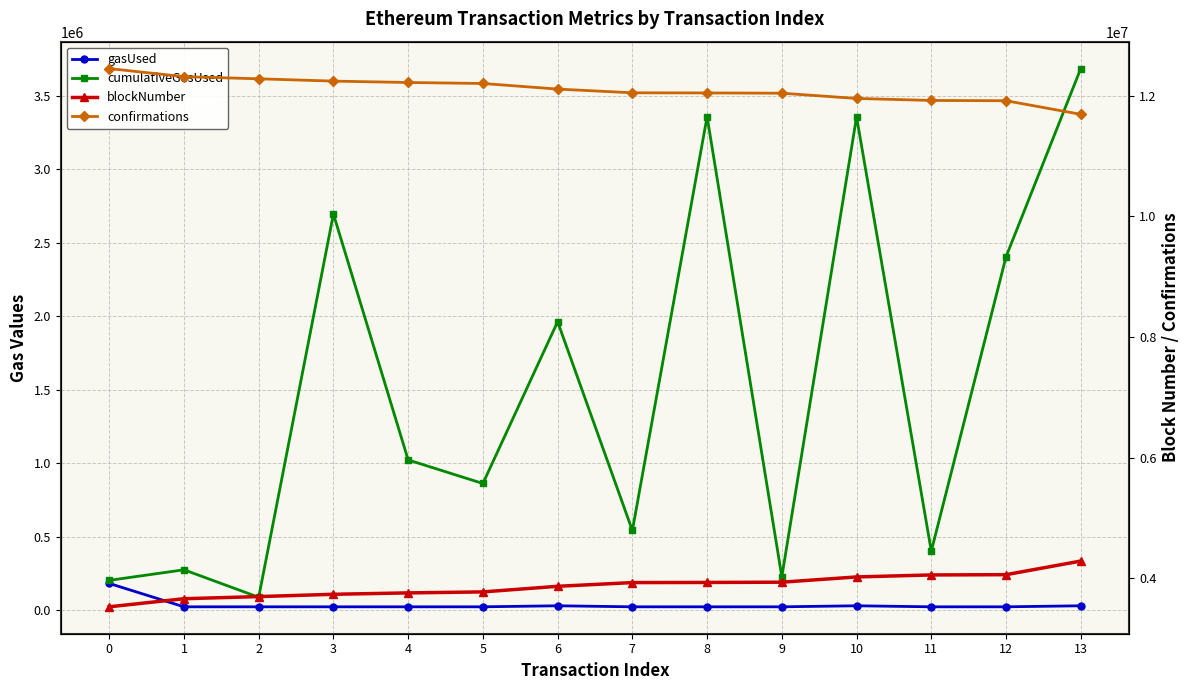

Rank the series by their maximum value, from lowest to highest.

gasUsed, cumulativeGasUsed, blockNumber, confirmations